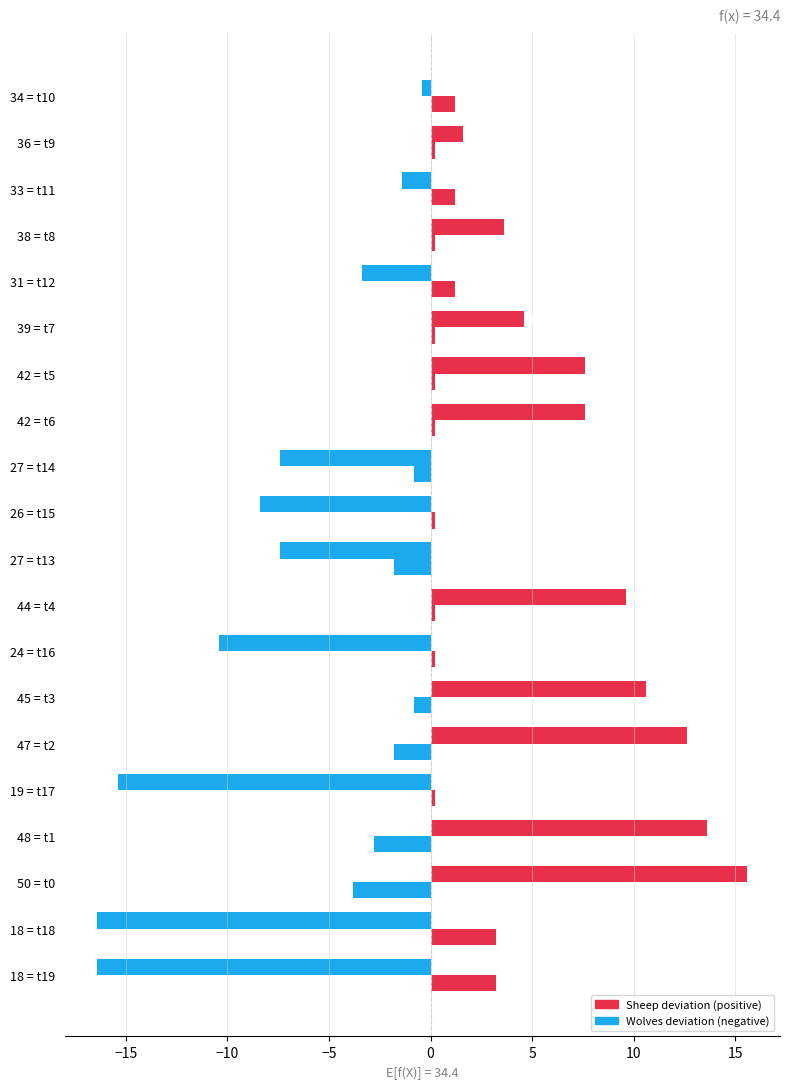

How many data points does each series have?

20